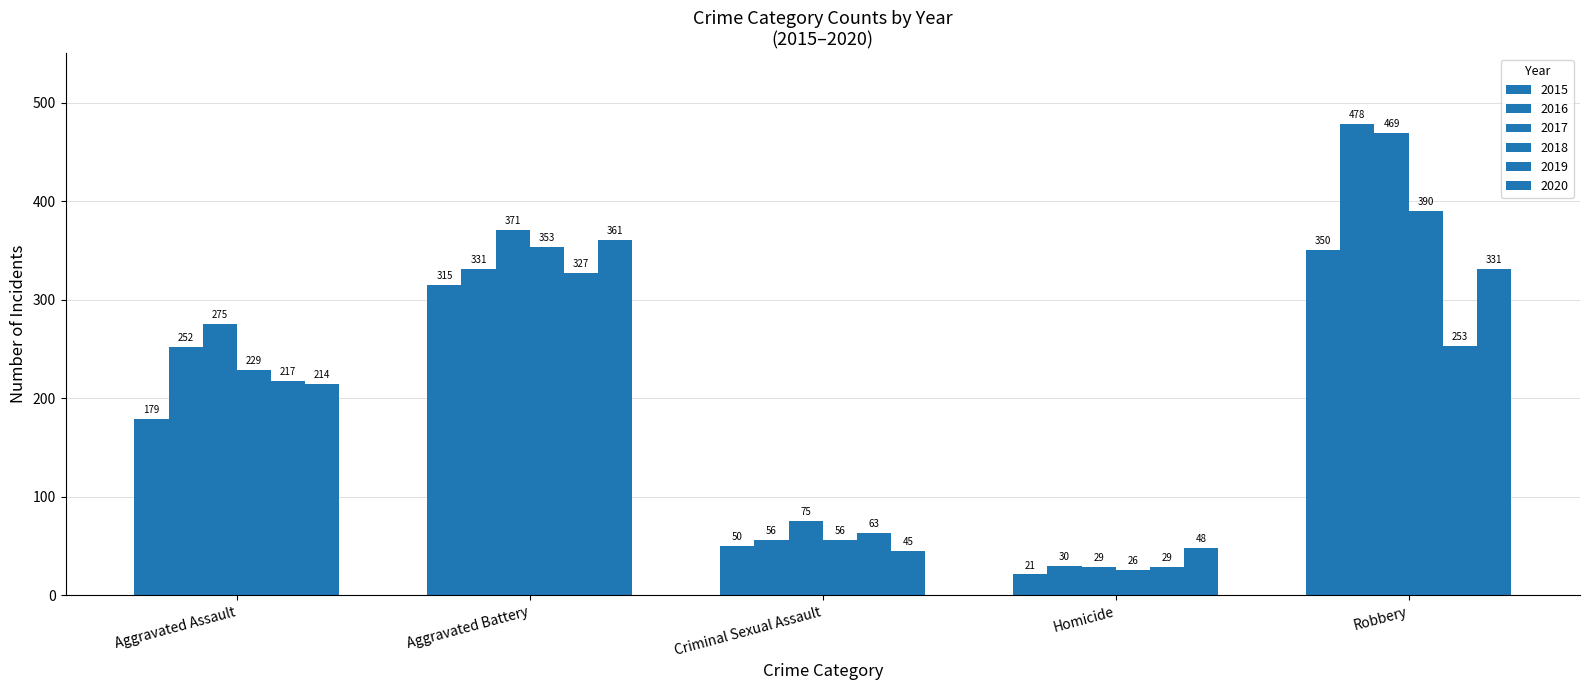

What is the difference between the maximum and second lowest values in the 2016 series?

422